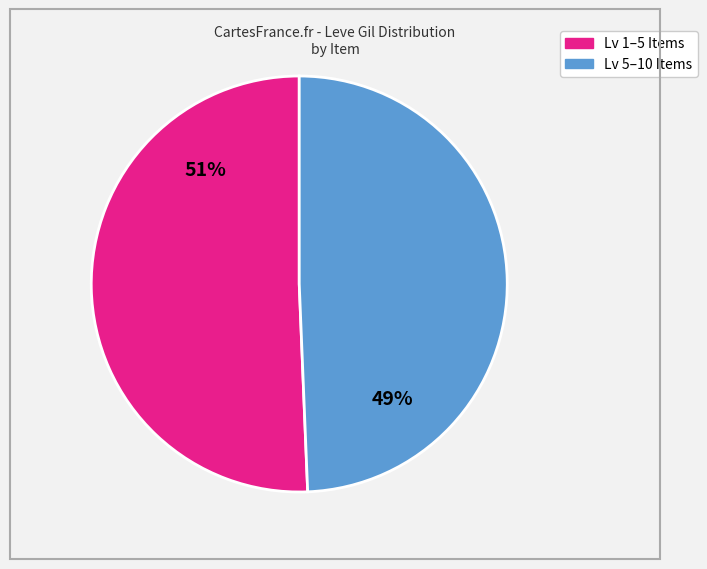

Does any single category account for the majority?

Yes